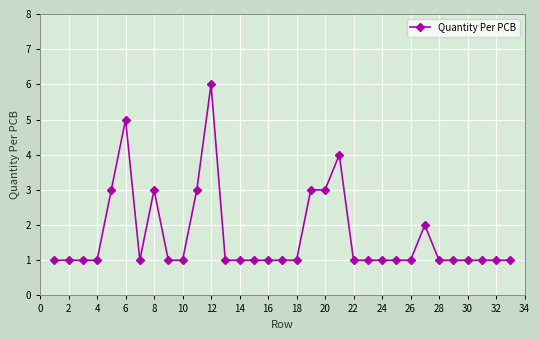

What is the difference between the maximum and minimum values?

5